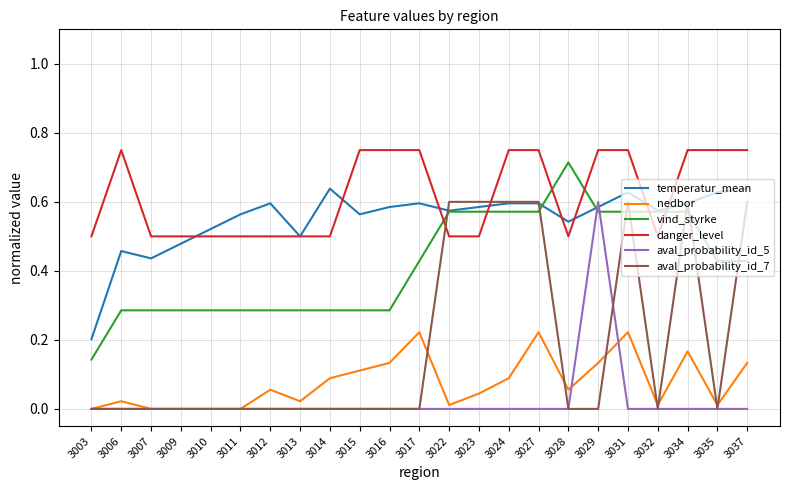

True or false: temperatur_mean has a value of 0.5 at 3006.

True